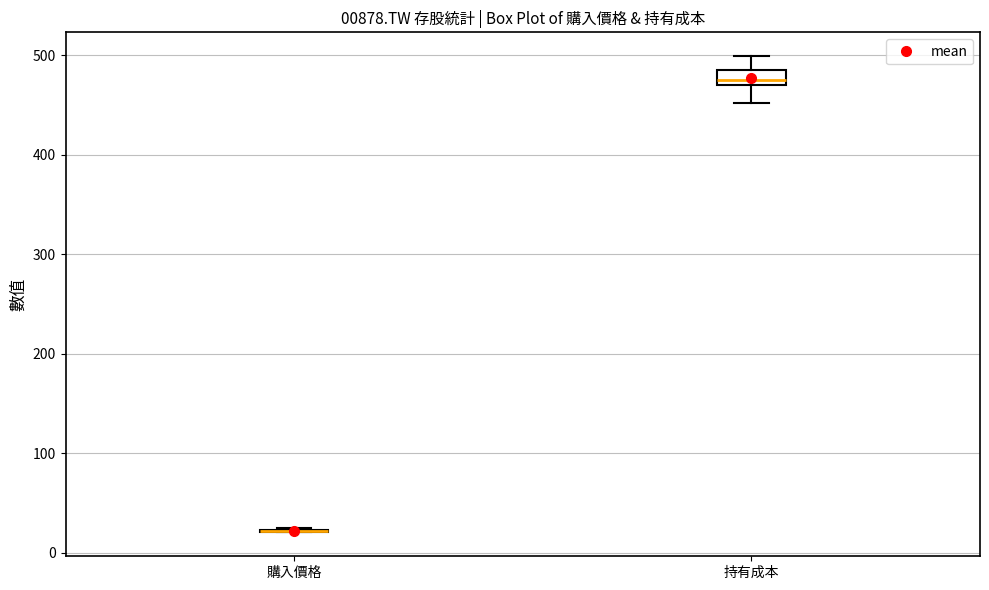

Which box is the tallest, from its lower edge to its upper edge?

持有成本